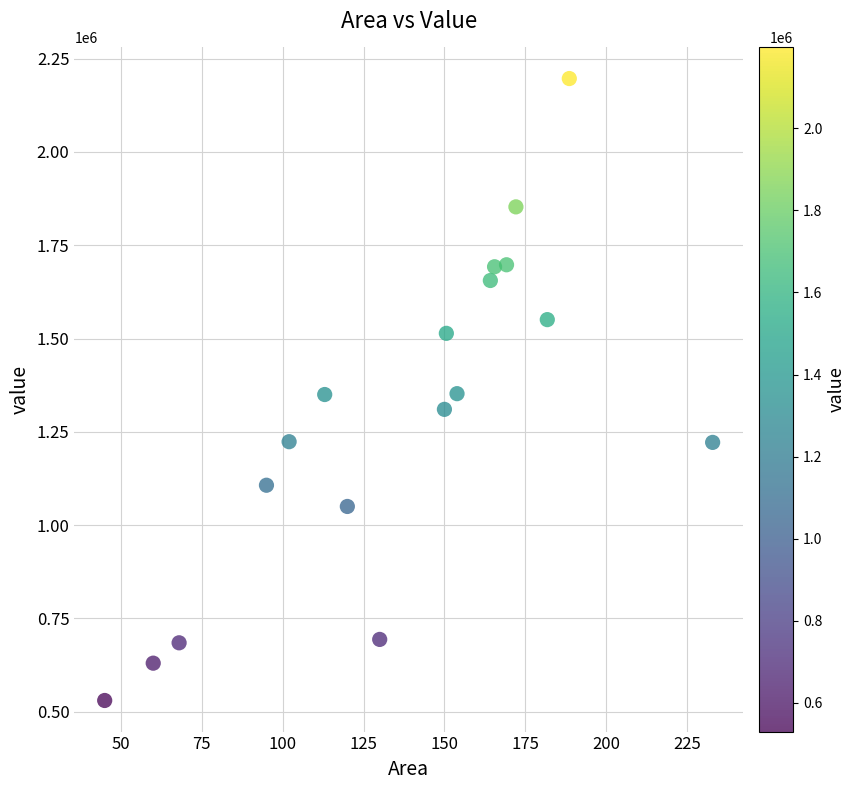

What is the range of X values (max minus min)?

187.9